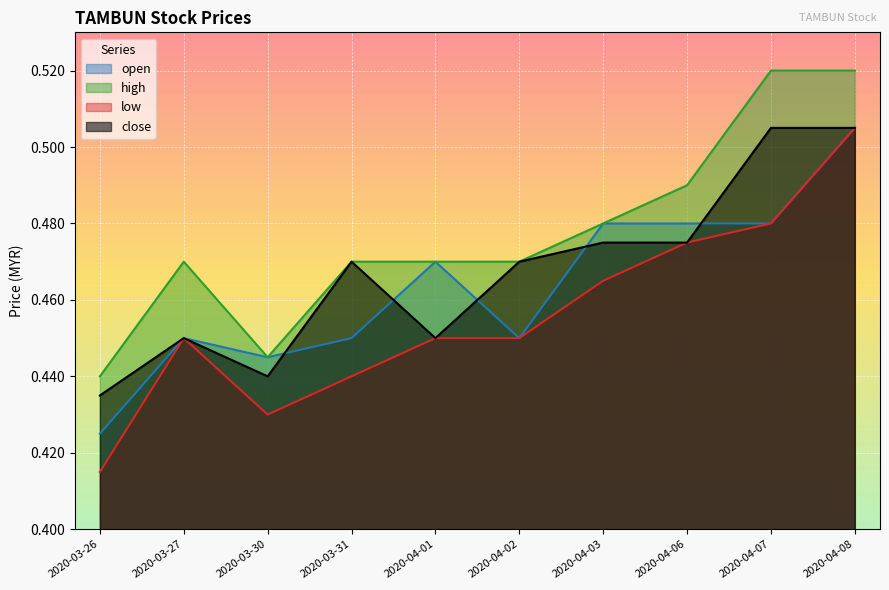

How many lines are shown in the chart?

4